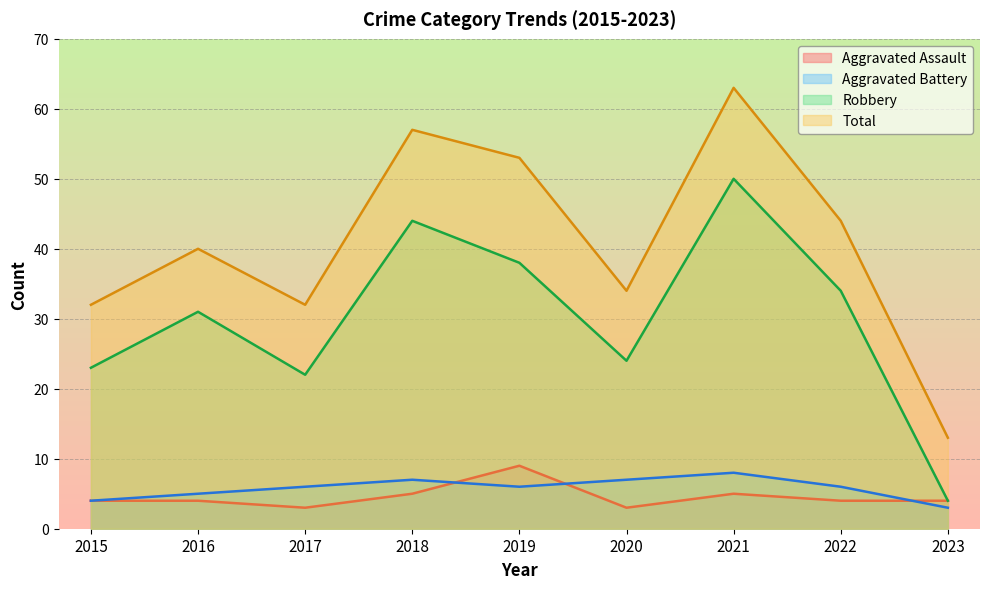

What is the value of the Robbery point at the 3rd from the left?

22